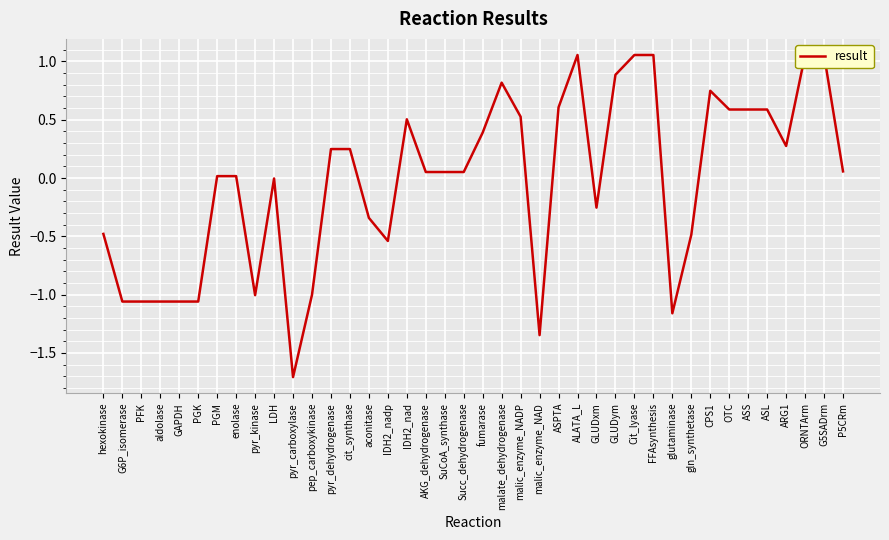

What position from the right is G6P_isomerase?

39